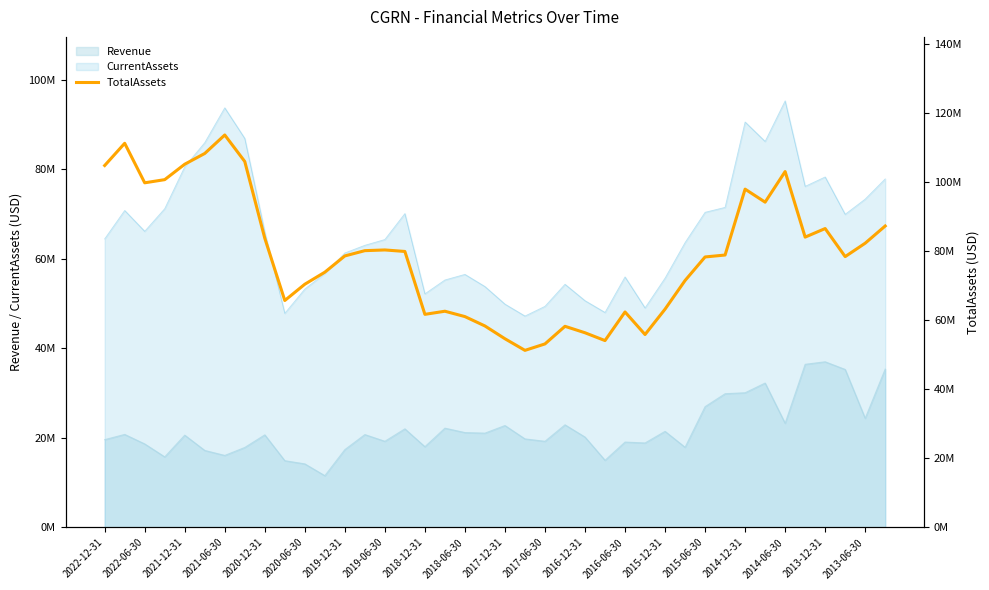

What is the approximate value at 2017-12-31?

54.7